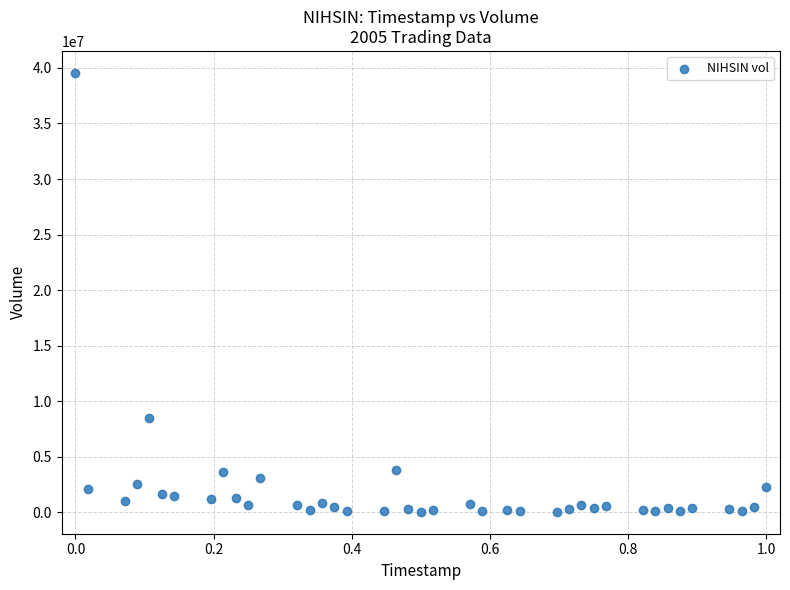

What Y value in the scatter plot is closest to 19807231?

8479141